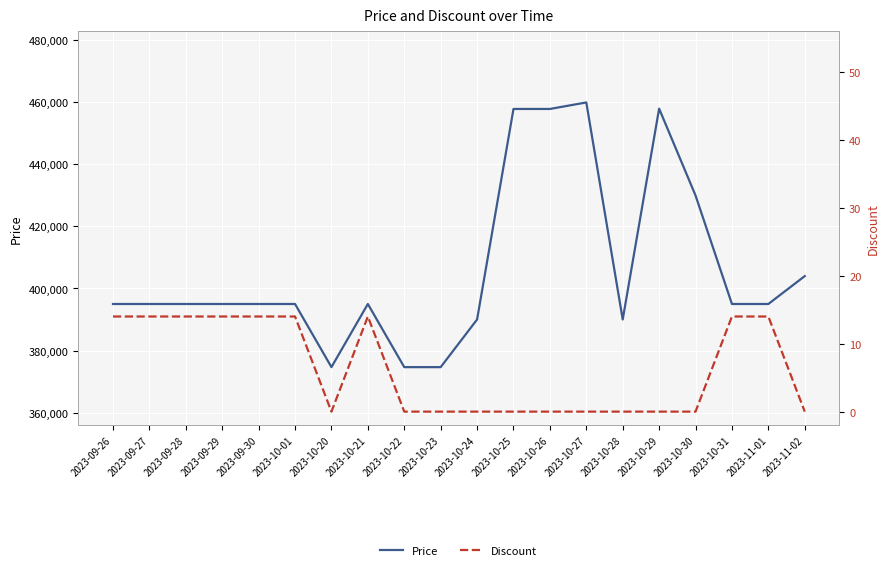

Is the value of Discount at 2023-10-22 greater than the value of Price at 2023-10-29?

No